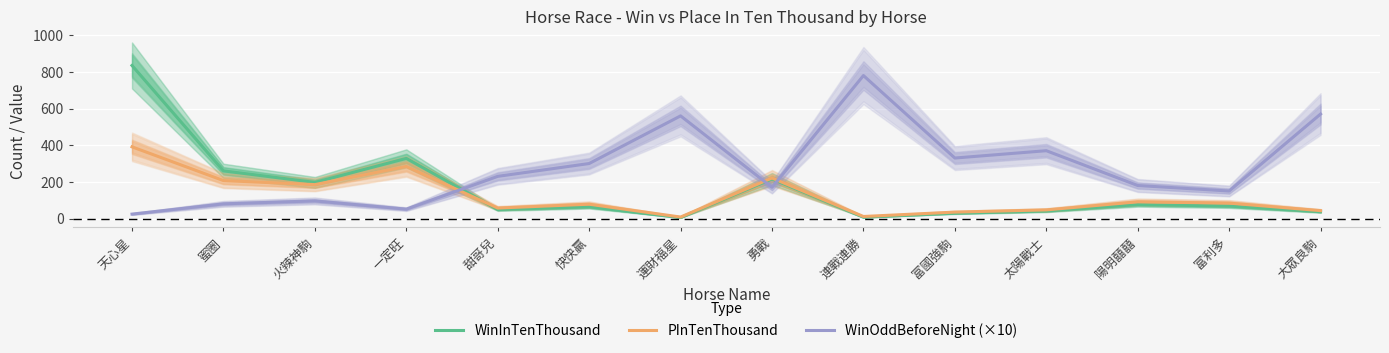

Reading right to left, extract all data points from this chart.

WinInTenThousand: 大眾良駒=37	富利多=68	陽明囍囍=76	太陽戰士=41	富國強駒=29	連戰連勝=7	勇戰=216	運財福星=5	快快贏=64	甜哥兒=49	一定旺=328	火辣神駒=197	蜜圈=260	天心星=835
PInTenThousand: 大眾良駒=43	富利多=84	陽明囍囍=91	太陽戰士=47	富國強駒=35	連戰連勝=11	勇戰=221	運財福星=8	快快贏=78	甜哥兒=57	一定旺=284	火辣神駒=185	蜜圈=207	天心星=391
WinOddBeforeNight (×10): 大眾良駒=570	富利多=150	陽明囍囍=180	太陽戰士=370	富國強駒=330	連戰連勝=780	勇戰=170	運財福星=560	快快贏=300	甜哥兒=230	一定旺=51	火辣神駒=96	蜜圈=80	天心星=24